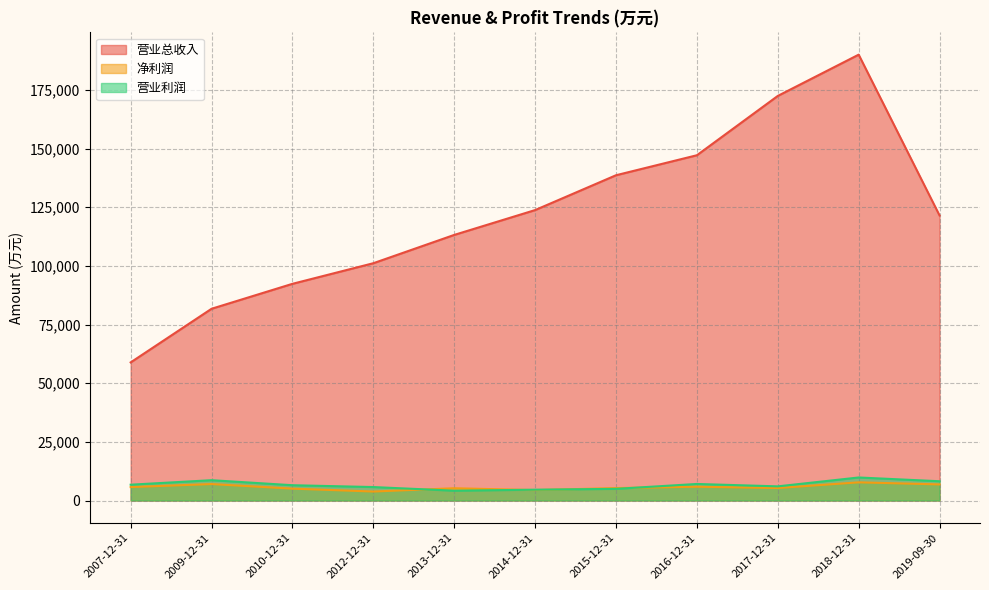

True or false: 营业利润 and 营业总收入 intersect in this chart.

False